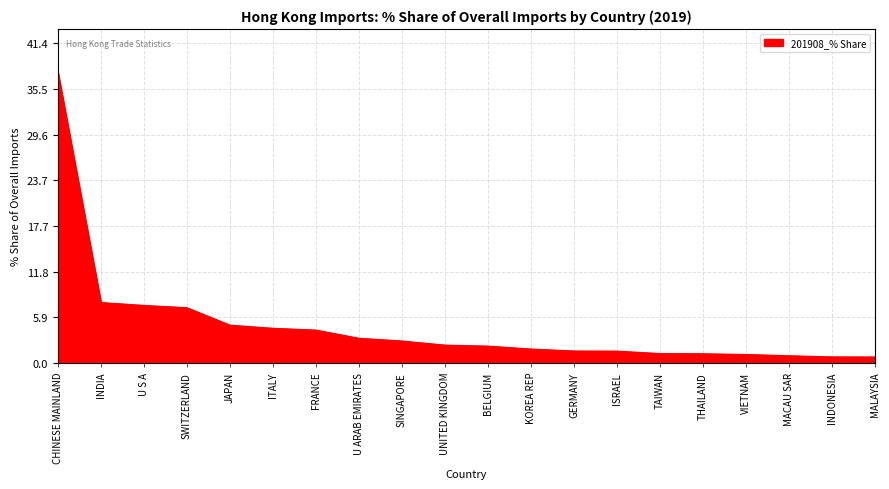

True or false: the data shows 5.4 at U ARAB EMIRATES.

False